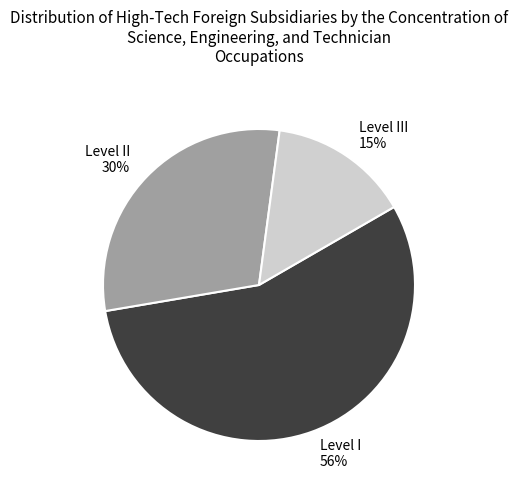

The Level II slice represents 30% of the pie. True or false?

True